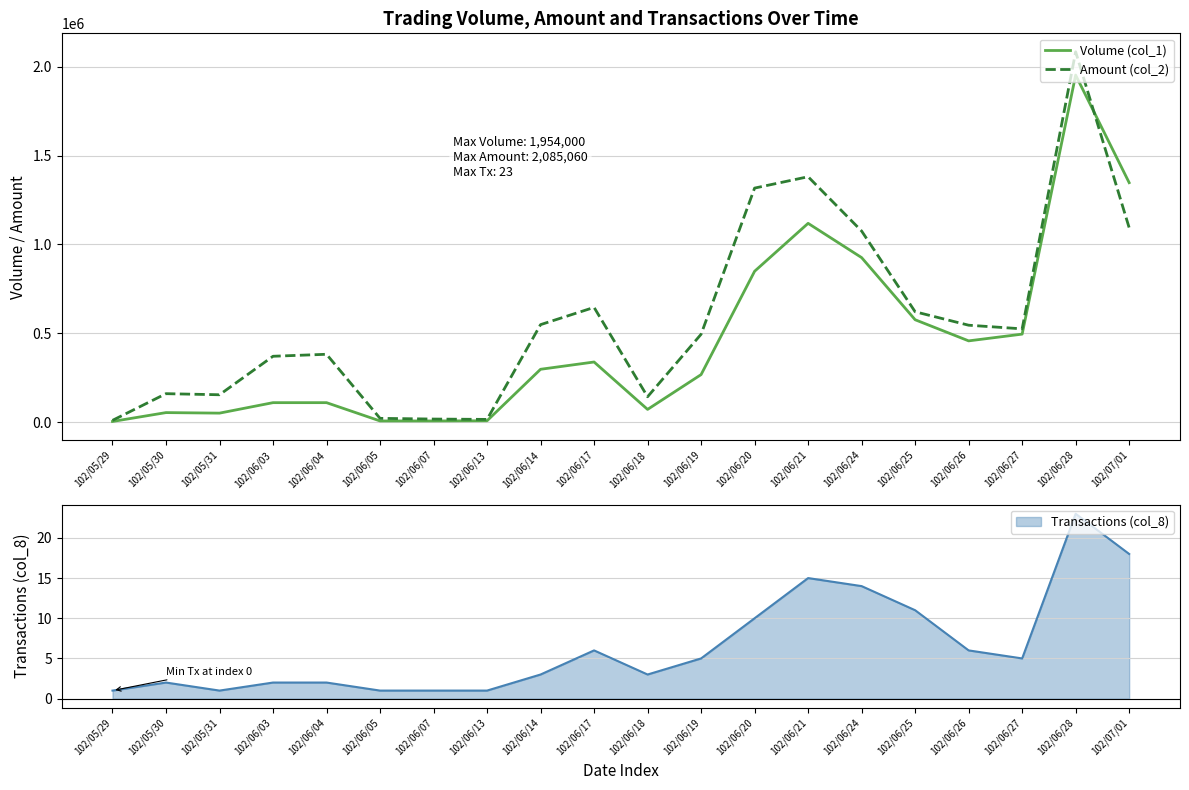

What position from the right is 102/05/30?

19